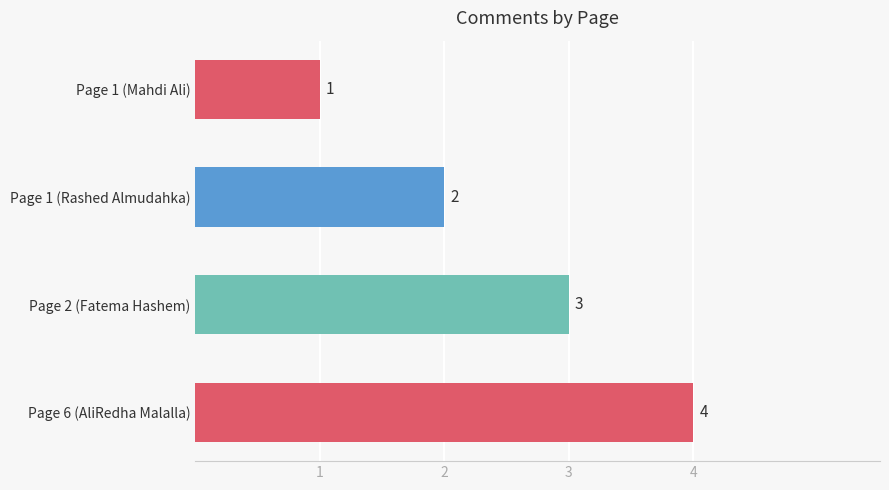

At which category does the chart reach its peak across all series?

Page 6 (AliRedha Malalla)